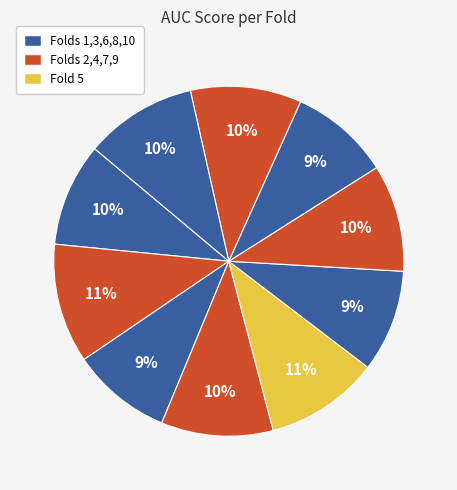

How many slices are in this pie chart?

10